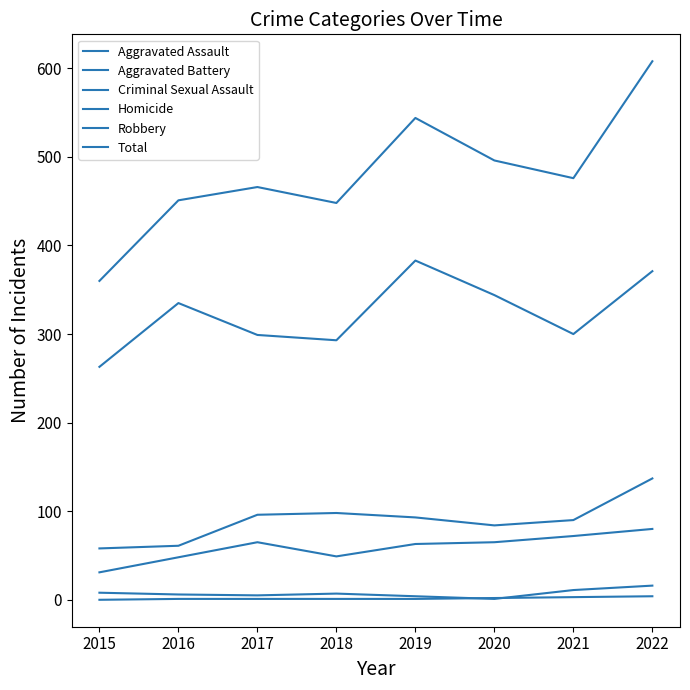

Is this an area chart (filled region under the line)?

No